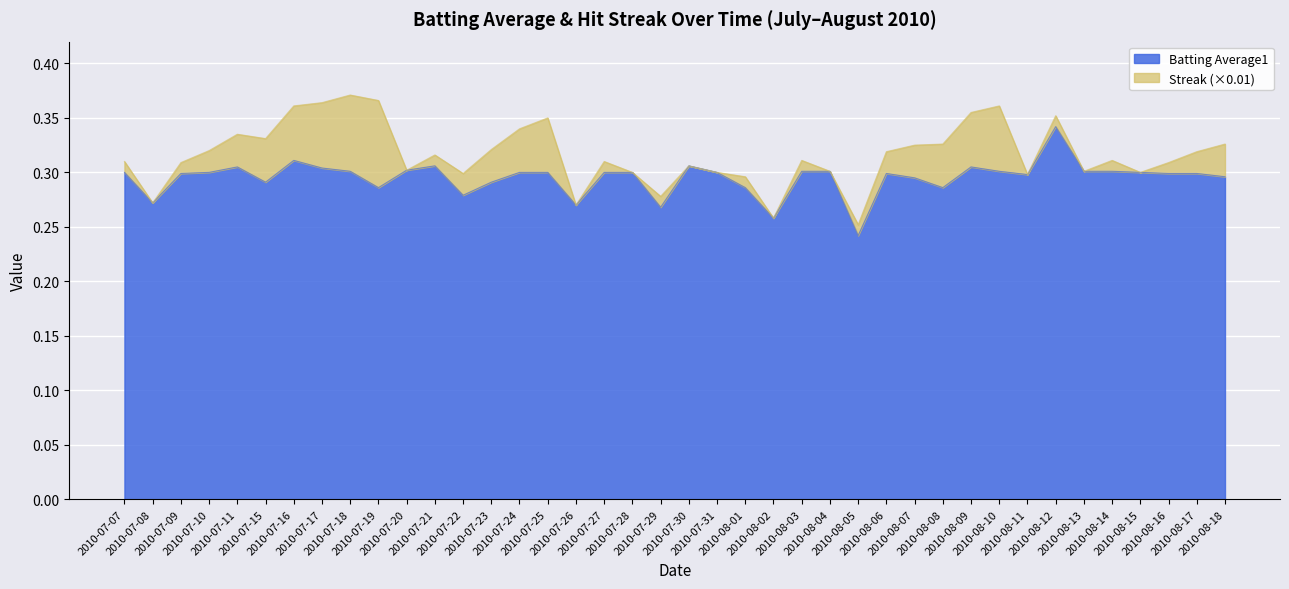

Reading left to right, what are all the values shown in this chart?

2010-07-07=0.3	2010-07-08=0.3	2010-07-09=0.3	2010-07-10=0.3	2010-07-11=0.3	2010-07-15=0.3	2010-07-16=0.3	2010-07-17=0.3	2010-07-18=0.3	2010-07-19=0.3	2010-07-20=0.3	2010-07-21=0.3	2010-07-22=0.3	2010-07-23=0.3	2010-07-24=0.3	2010-07-25=0.3	2010-07-26=0.3	2010-07-27=0.3	2010-07-28=0.3	2010-07-29=0.3	2010-07-30=0.3	2010-07-31=0.3	2010-08-01=0.3	2010-08-02=0.3	2010-08-03=0.3	2010-08-04=0.3	2010-08-05=0.2	2010-08-06=0.3	2010-08-07=0.3	2010-08-08=0.3	2010-08-09=0.3	2010-08-10=0.3	2010-08-11=0.3	2010-08-12=0.3	2010-08-13=0.3	2010-08-14=0.3	2010-08-15=0.3	2010-08-16=0.3	2010-08-17=0.3	2010-08-18=0.3